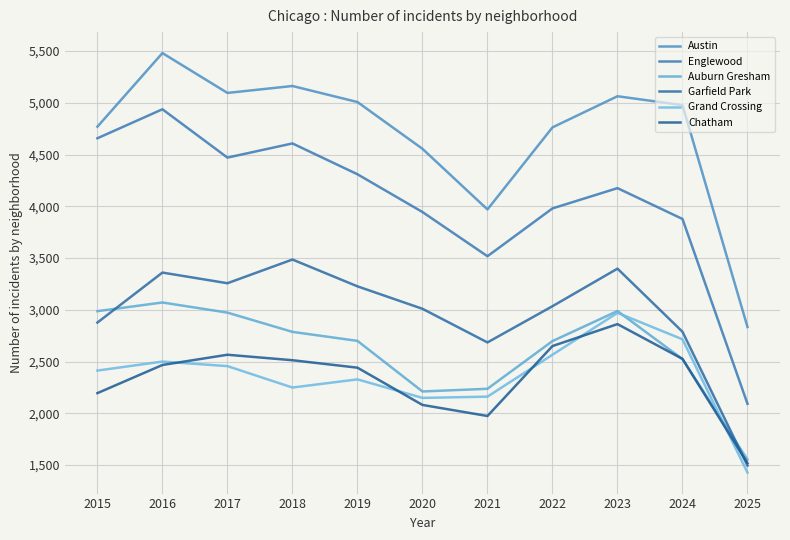

Reading left to right, what are all the values shown in this chart?

Austin: 4770	5481	5096	5163	5008	4556	3970	4763	5064	4978	2834
Englewood: 4658	4938	4471	4608	4310	3945	3518	3980	4176	3878	2092
Auburn Gresham: 2987	3071	2973	2787	2700	2211	2237	2698	2988	2524	1552
Garfield Park: 2877	3360	3257	3486	3227	3010	2685	3035	3398	2788	1495
Grand Crossing: 2413	2500	2456	2249	2328	2149	2161	2566	2971	2715	1427
Chatham: 2195	2467	2566	2513	2441	2081	1974	2650	2862	2526	1518